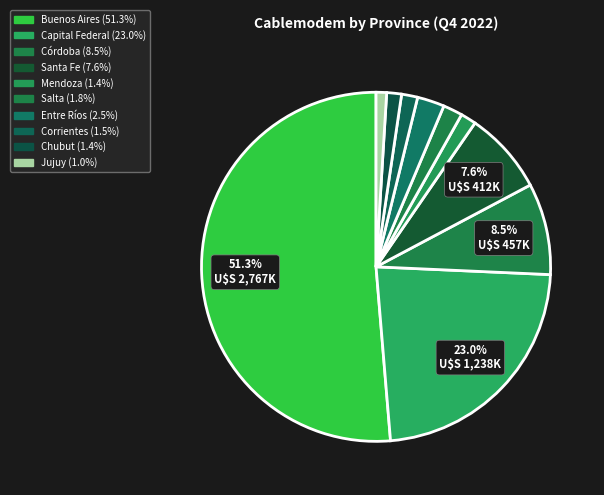

Which category has the smallest portion of the pie?

Jujuy